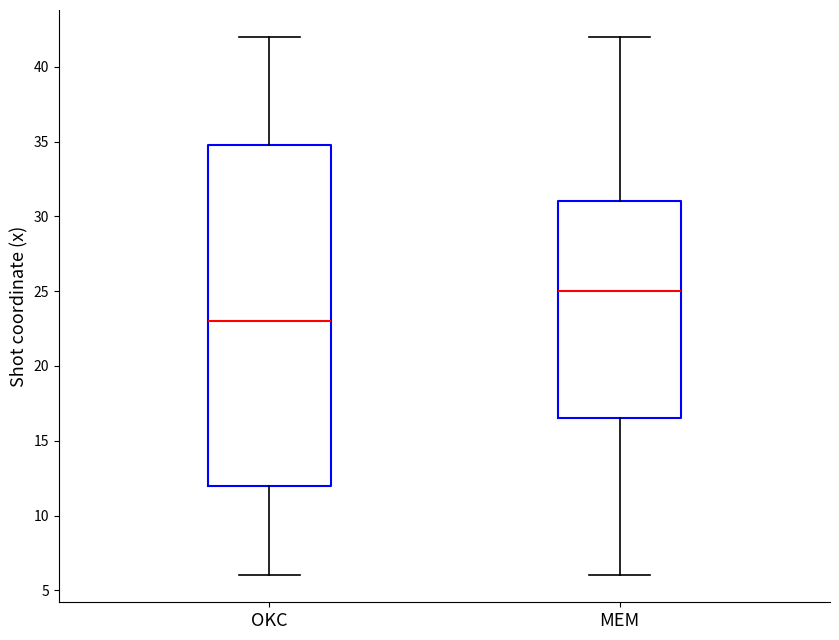

Where is the upper edge of the box for OKC on the y-axis? The values are not printed on the chart, so give them approximately, as read against the axis.

35.0